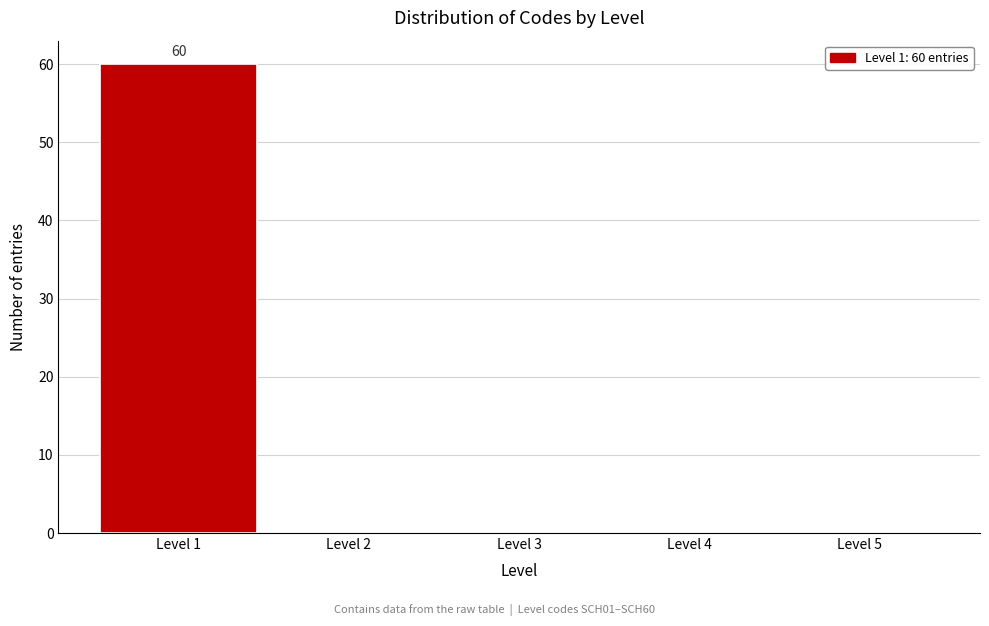

Over which range of the x-axis is the bar tallest?

0.5 to 1.5